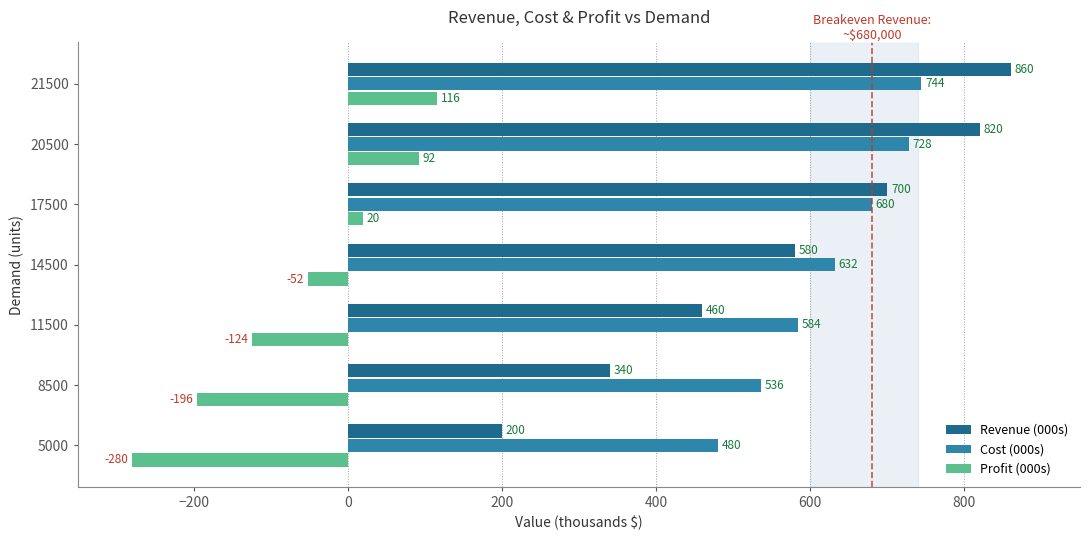

Where is Profit (000s) nearest to the value -82?

14500